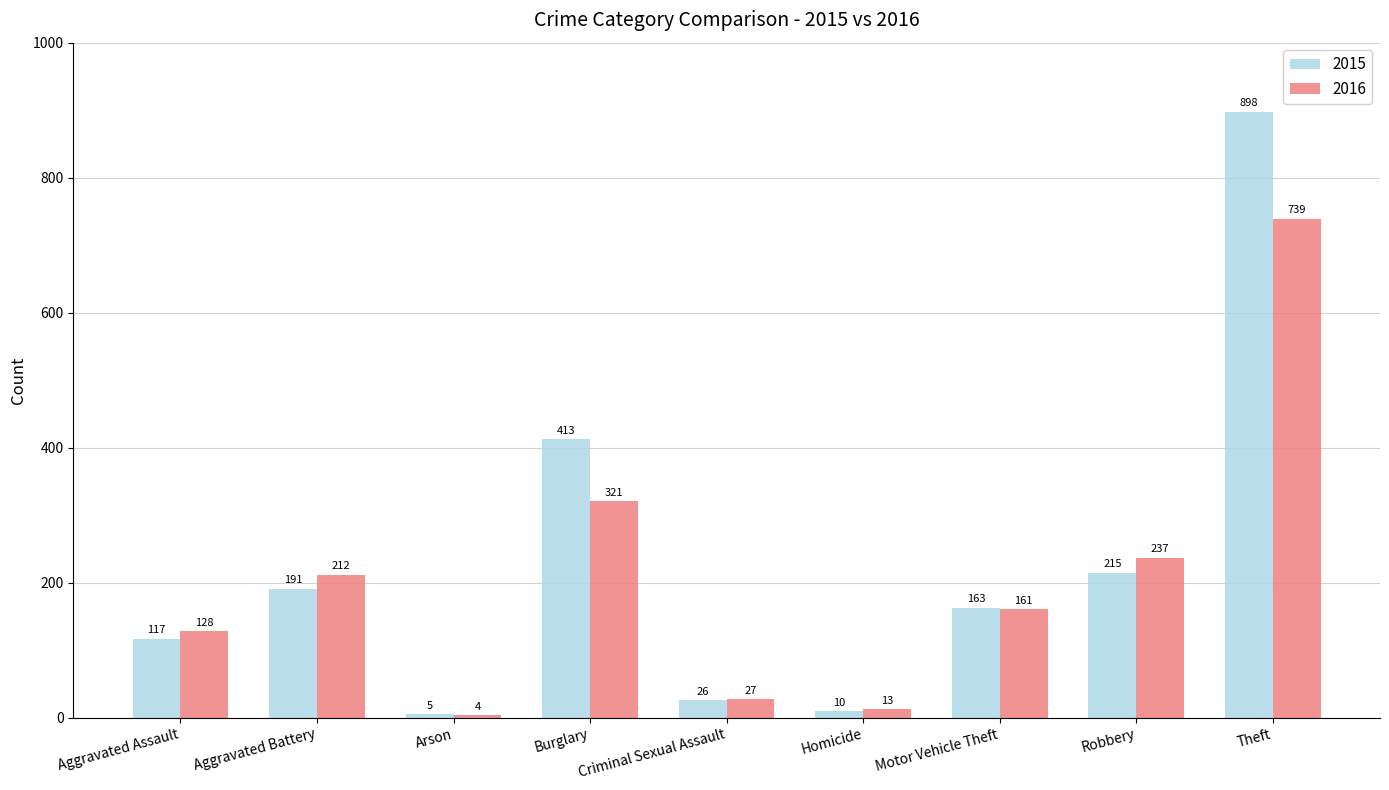

Reading left to right, what are all the values shown in this chart?

2015: Aggravated Assault=117	Aggravated Battery=191	Arson=5	Burglary=413	Criminal Sexual Assault=26	Homicide=10	Motor Vehicle Theft=163	Robbery=215	Theft=898
2016: Aggravated Assault=128	Aggravated Battery=212	Arson=4	Burglary=321	Criminal Sexual Assault=27	Homicide=13	Motor Vehicle Theft=161	Robbery=237	Theft=739